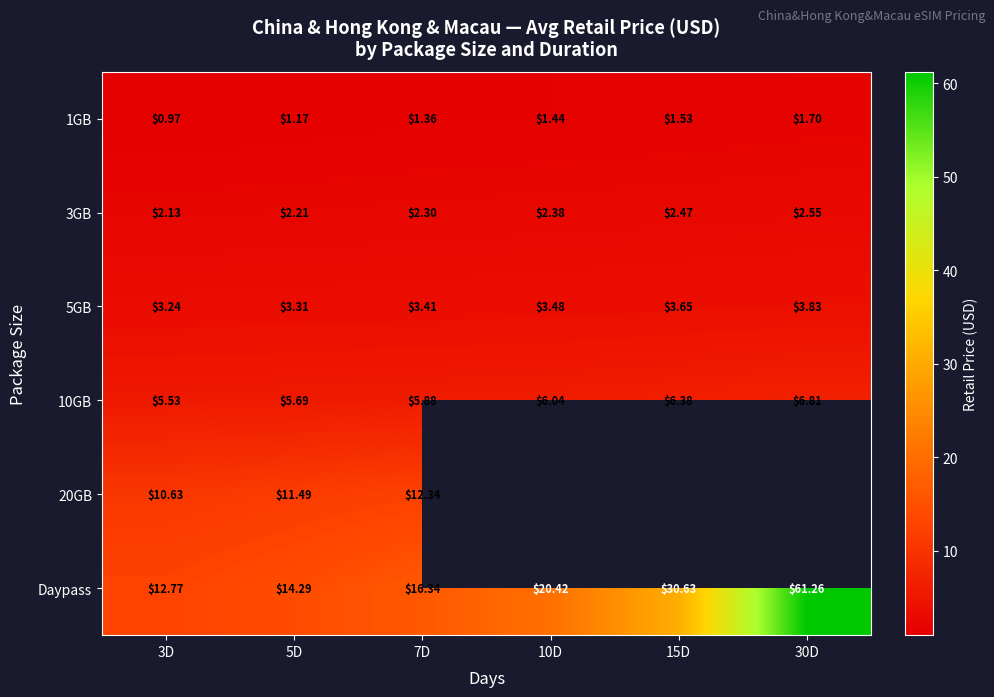

What is the smallest value displayed?

1.0